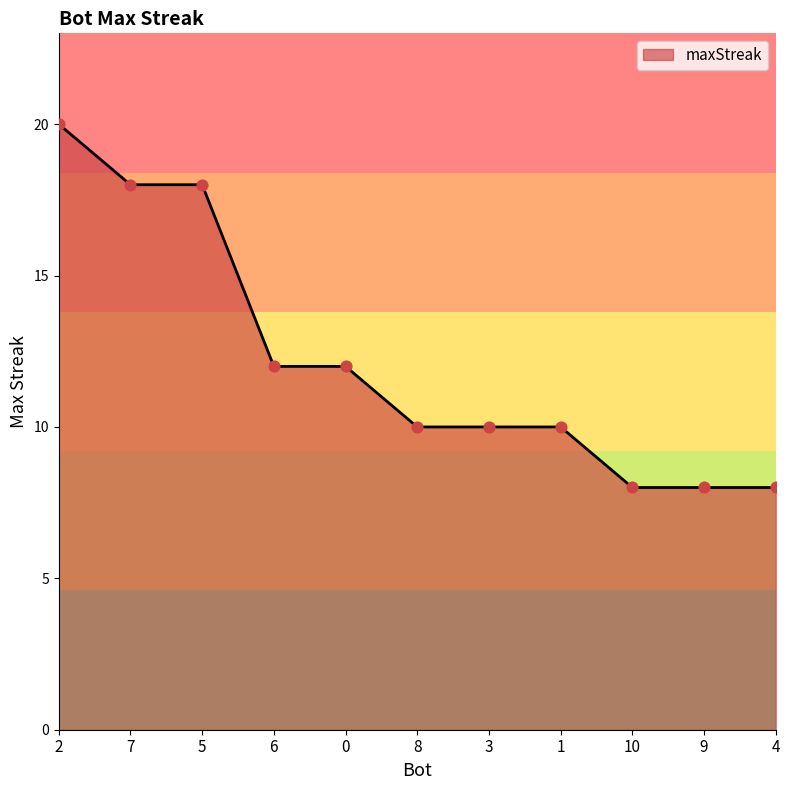

What is the change in value from 2 to 3?

-10